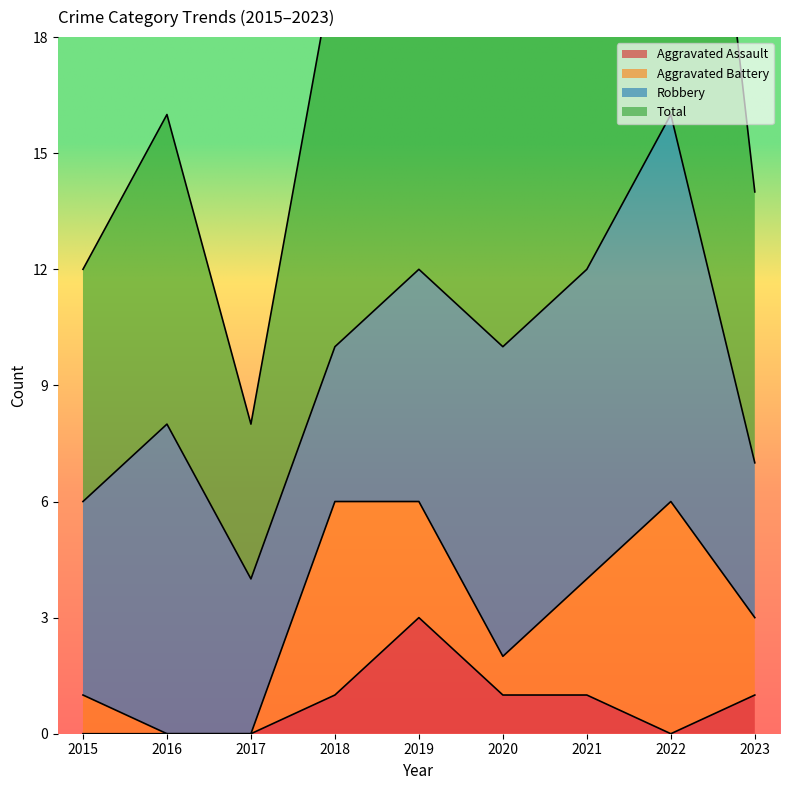

True or false: Total has a value of 16 at 2016.

True